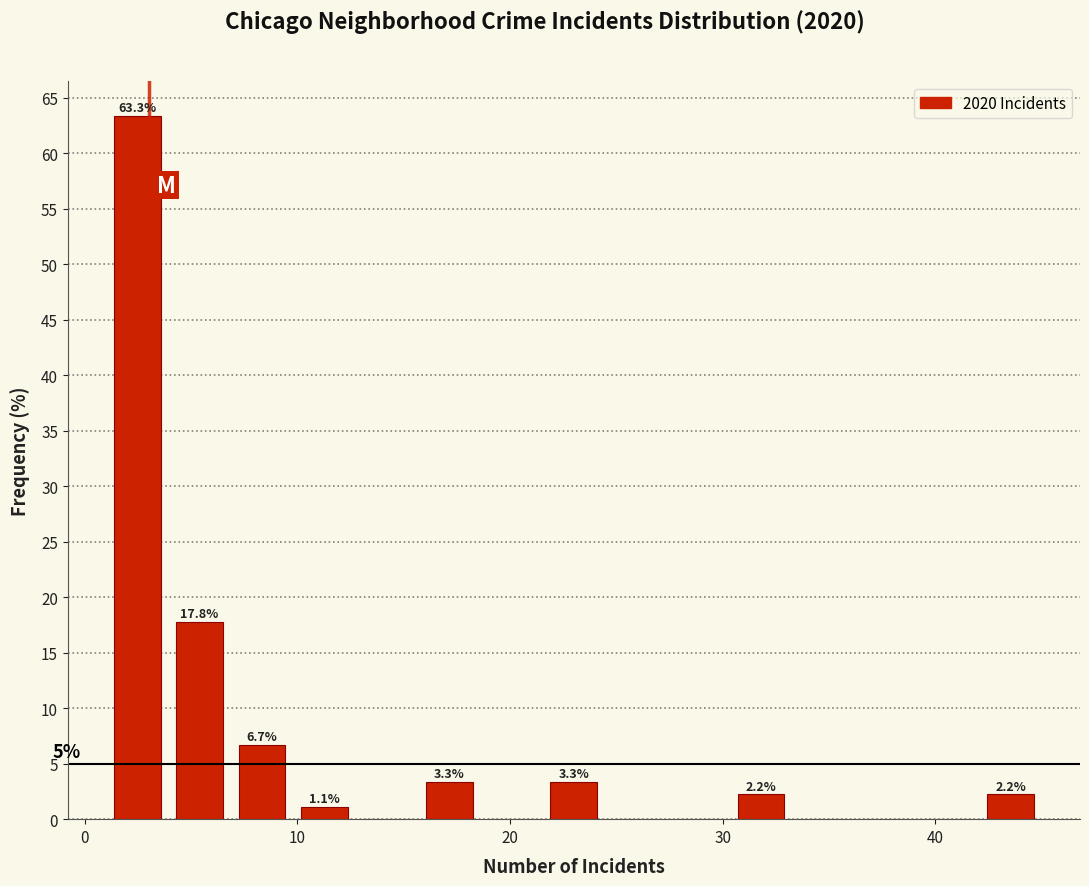

Around what value on the x-axis is the tallest bar? Give the approximate position of its centre, as read against the axis.

2